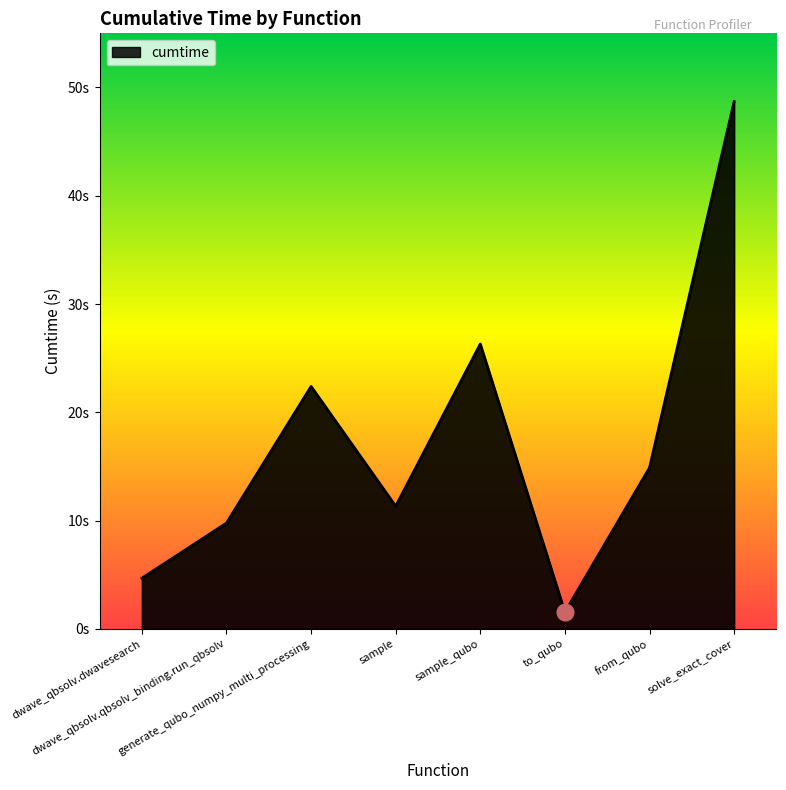

Reading left to right, extract all data points from this chart.

4.7	9.8	22.4	11.3	26.3	1.5	14.9	48.7